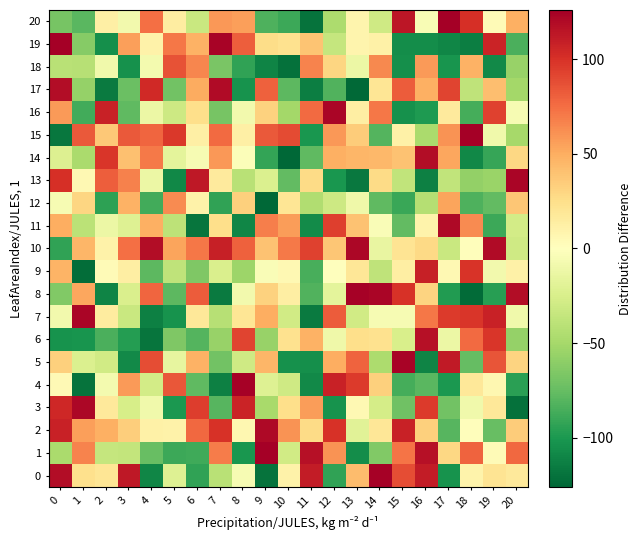

Reading right to left, what are all the values shown in this chart?

0: 20=17	19=21	18=9	17=-103	16=111	15=88	14=125	13=43	12=-93	11=111	10=10	9=-120	8=-5	7=-41	6=-93	5=-21	4=-110	3=113	2=20	1=24	0=119
1: 20=77	19=3	18=79	17=29	16=117	15=72	14=-64	13=-106	12=61	11=117	10=-29	9=126	8=-101	7=69	6=-88	5=-89	4=-74	3=-36	2=-35	1=66	0=-48
2: 20=35	19=-74	18=1	17=-80	16=33	15=108	14=19	13=-19	12=100	11=27	10=61	9=121	8=6	7=100	6=77	5=10	4=11	3=34	2=49	1=56	0=108
3: 20=-121	19=18	18=-9	17=-70	16=96	15=-71	14=-27	13=5	12=-103	11=57	10=25	9=-49	8=107	7=-80	6=95	5=-100	4=-9	3=-26	2=17	1=122	0=105
4: 20=-95	19=6	18=18	17=-100	16=-79	15=-86	14=33	13=96	12=108	11=-108	10=-30	9=-21	8=125	7=-113	6=-77	5=84	4=-28	3=58	2=-7	1=-120	0=4
5: 20=31	19=85	18=-75	17=112	16=-111	15=124	14=-47	13=79	12=50	11=-105	10=-104	9=46	8=-30	7=-70	6=48	5=-15	4=88	3=-108	2=-29	1=-23	0=33
6: 20=-57	19=98	18=76	17=-12	16=117	15=-25	14=23	13=25	12=-10	11=48	10=23	9=-56	8=92	7=-56	6=-81	5=-65	4=-119	3=-97	2=-84	1=-102	0=-103
7: 20=-9	19=108	18=98	17=96	16=71	15=-5	14=-5	13=-29	12=82	11=-116	10=-29	9=50	8=20	7=-42	6=18	5=-103	4=-113	3=-33	2=15	1=123	0=-8
8: 20=119	19=-96	18=-124	17=-98	16=31	15=100	14=123	13=125	12=-17	11=-82	10=13	9=32	8=-8	7=-116	6=82	5=-78	4=78	3=-24	2=-111	1=53	0=-64
9: 20=11	19=-8	18=99	17=5	16=109	15=13	14=-38	13=19	12=0	11=-85	10=5	9=-3	8=-54	7=-24	6=-65	5=-38	4=-78	3=13	2=3	1=-123	0=47
10: 20=-30	19=120	18=1	17=-33	16=28	15=21	14=-14	13=122	12=38	11=93	10=70	9=40	8=80	7=109	6=71	5=54	4=119	3=74	2=10	1=46	0=-93
11: 20=-28	19=-89	18=63	17=121	16=9	15=-76	14=-3	13=40	12=94	11=-107	10=57	9=68	8=-110	7=25	6=-119	5=-39	4=49	3=-21	2=-12	1=-40	0=50
12: 20=38	19=-76	18=-83	17=54	16=-43	15=-90	14=-77	13=-10	12=-31	11=-45	10=20	9=-126	8=33	7=-93	6=10	5=63	4=-87	3=48	2=-94	1=30	0=-5
13: 20=123	19=-55	18=-58	17=-37	16=-113	15=-37	14=27	13=-117	12=-101	11=27	10=-76	9=-23	8=-41	7=16	6=113	5=-109	4=-12	3=67	2=81	1=5	0=101
14: 20=29	19=-91	18=-109	17=53	16=119	15=40	14=45	13=46	12=49	11=-77	10=-126	9=-92	8=-2	7=59	6=-5	5=-17	4=70	3=41	2=98	1=-48	0=-22
15: 20=-50	19=-9	18=126	17=61	16=-48	15=11	14=-81	13=35	12=59	11=-101	10=89	9=83	8=12	7=76	6=12	5=97	4=78	3=83	2=37	1=83	0=-118
16: 20=-5	19=93	18=-86	17=16	16=-99	15=-104	14=71	13=13	12=123	11=76	10=-51	9=32	8=-8	7=-68	6=25	5=-31	4=-12	3=-77	2=108	1=-87	0=58
17: 20=-51	19=42	18=-38	17=92	16=49	15=82	14=20	13=-125	12=-82	11=-114	10=-78	9=80	8=-103	7=120	6=51	5=-70	4=104	3=-73	2=-116	1=-57	0=119
18: 20=-56	19=-108	18=48	17=-102	16=58	15=-105	14=64	13=-12	12=30	11=66	10=-121	9=-111	8=-93	7=-67	6=65	5=86	4=-7	3=-104	2=-9	1=-42	0=-41
19: 20=-84	19=107	18=-114	17=-110	16=-106	15=-106	14=11	13=8	12=-35	11=39	10=23	9=26	8=81	7=124	6=48	5=71	4=10	3=56	2=-105	1=-63	0=126
20: 20=49	19=3	18=101	17=126	16=-4	15=114	14=-30	13=8	12=-47	11=-120	10=-89	9=-83	8=56	7=59	6=-33	5=14	4=74	3=-8	2=12	1=-79	0=-68